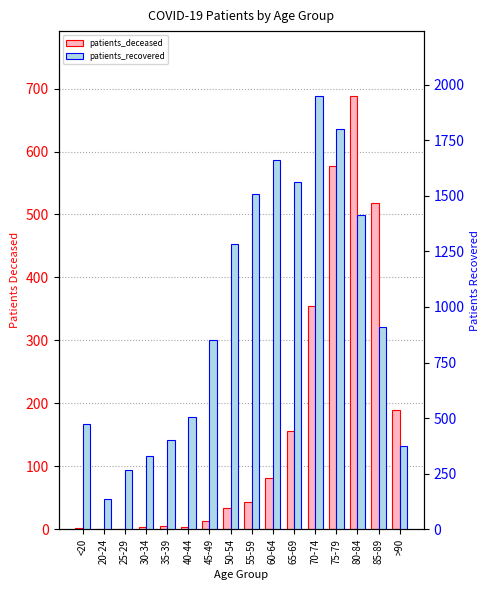

What is the lowest value of the patients_recovered series?

136